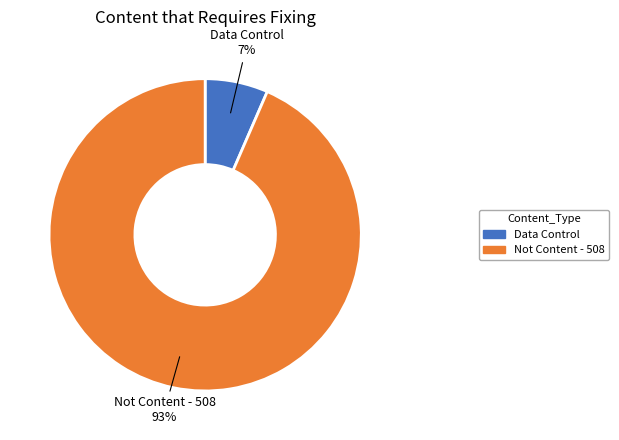

To the nearest percent, what is the average slice percentage?

50%